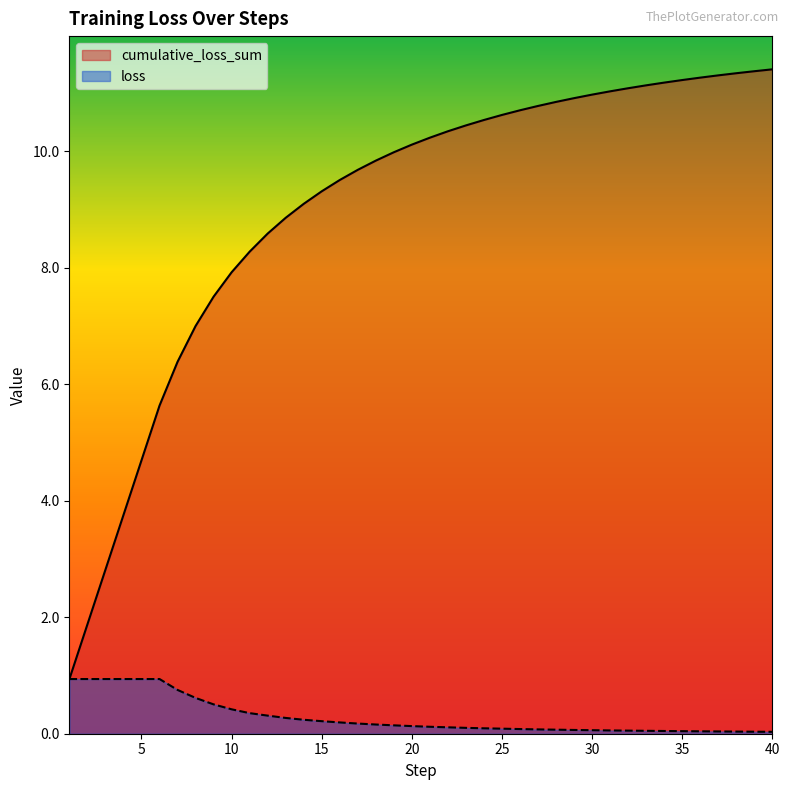

At which label does cumulative_loss_sum reach its minimum?

1